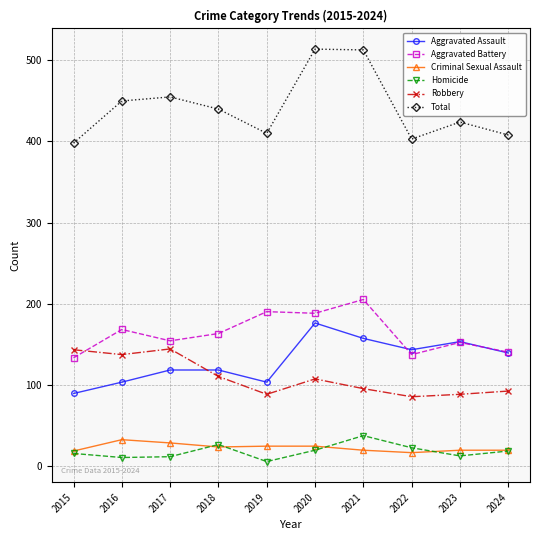

What is the sum of the Criminal Sexual Assault values at 2016 and 2024?

51